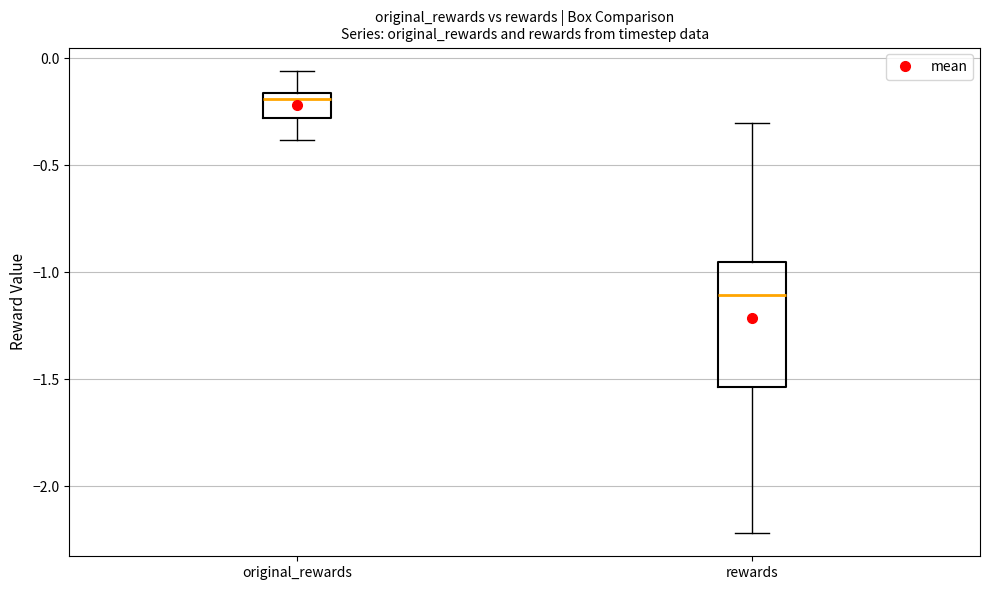

Reading left to right, read every box against the y-axis: the position of its median line, the range the box covers, and the ends of its whiskers. The values are not printed on the chart, so give them approximately, as read against the axis.

original_rewards: median -0.20, box -0.30 to -0.15, whiskers -0.40 to -0.05
rewards: median -1.10, box -1.55 to -0.95, whiskers -2.20 to -0.30